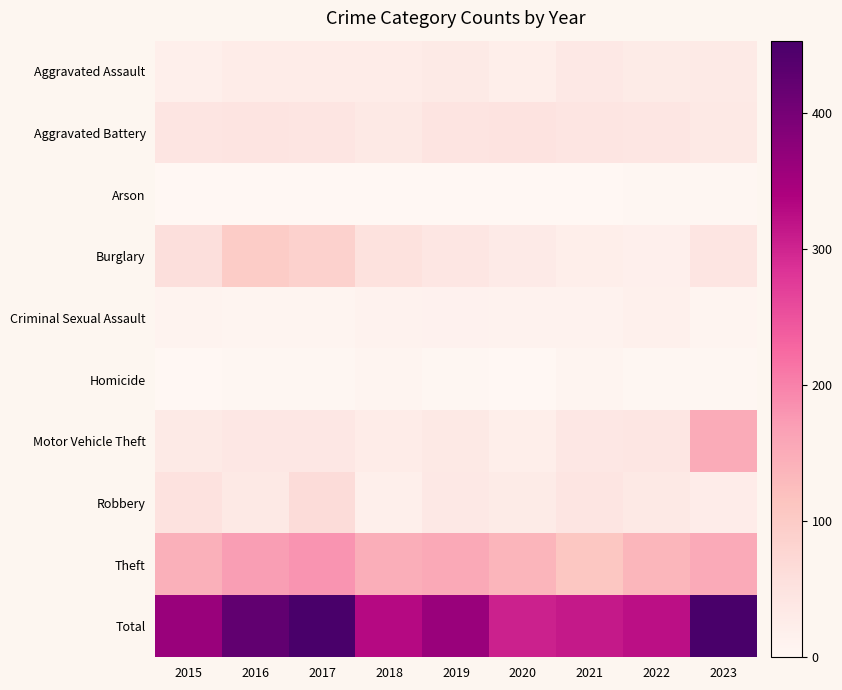

At which label does Motor Vehicle Theft first exceed 38?

2022